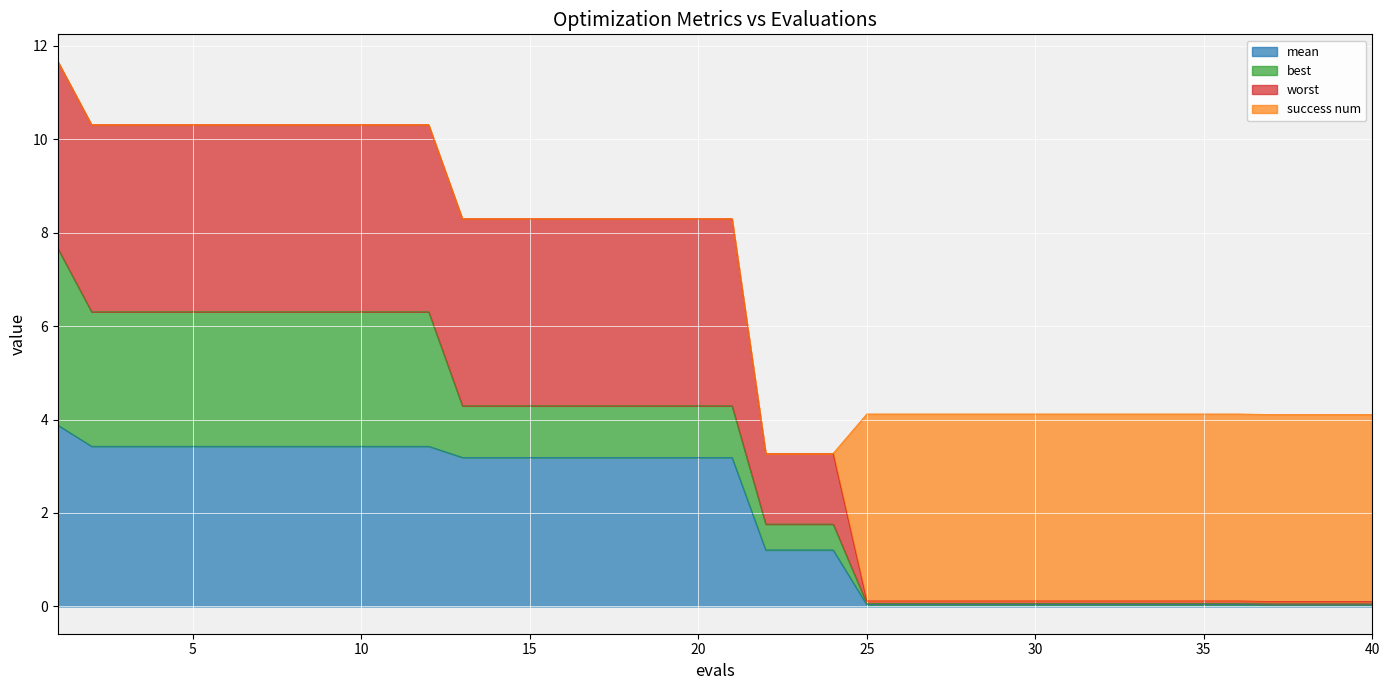

How many data points in worst are less than 8?

19